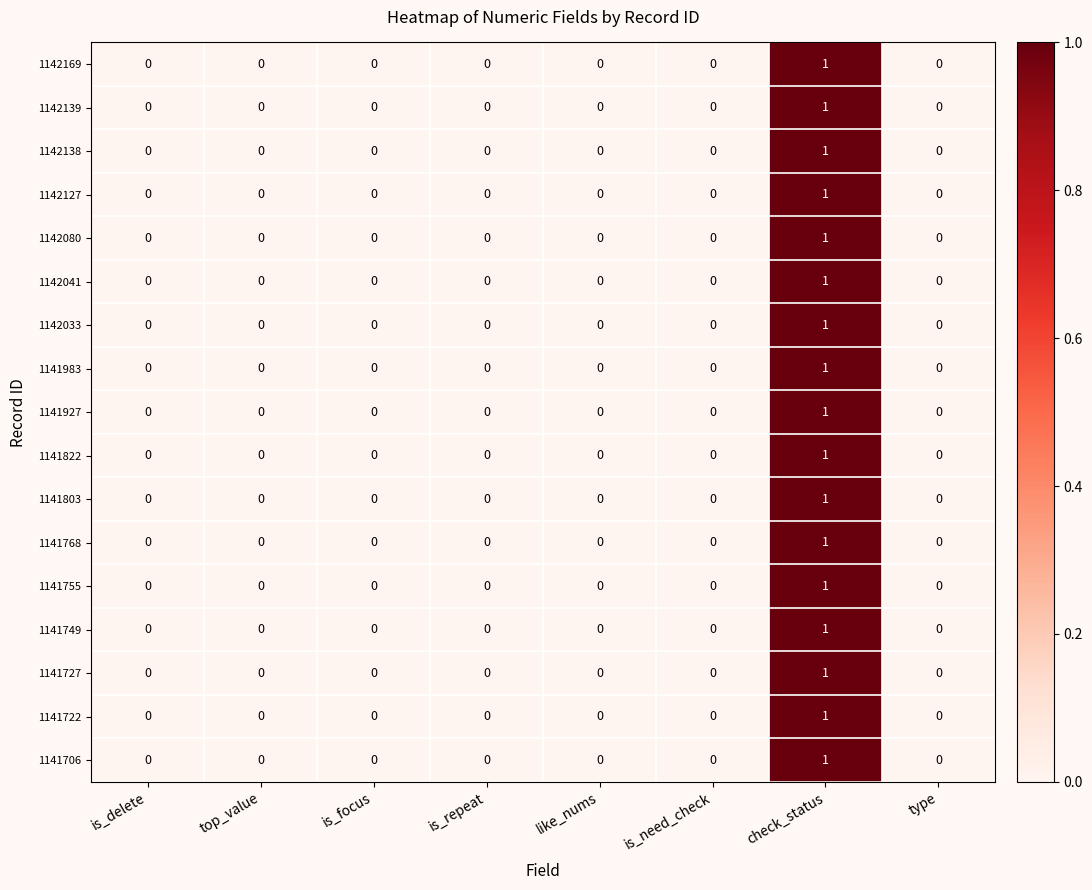

True or false: 1142080 has a value of 0 at is_repeat.

True